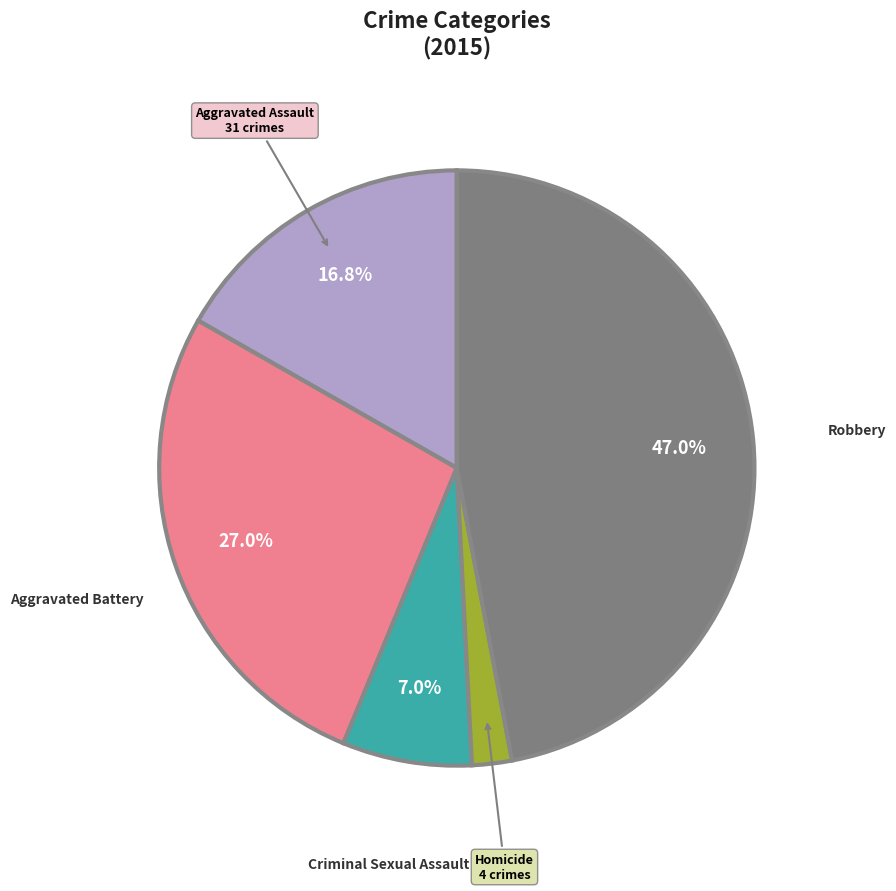

How many segments does this pie chart have?

5